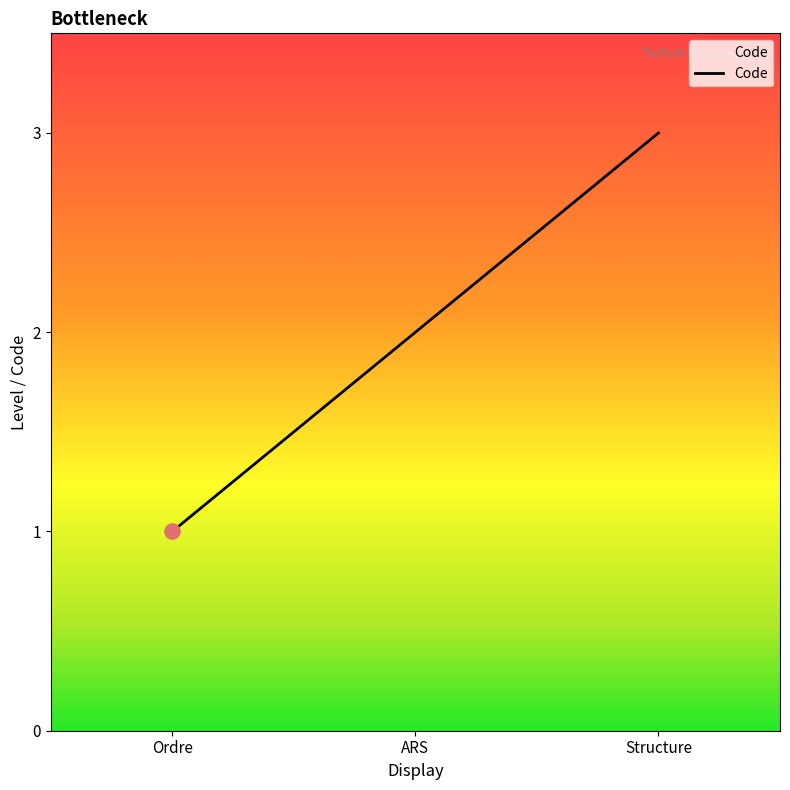

Which has a higher value, Structure or ARS?

Structure